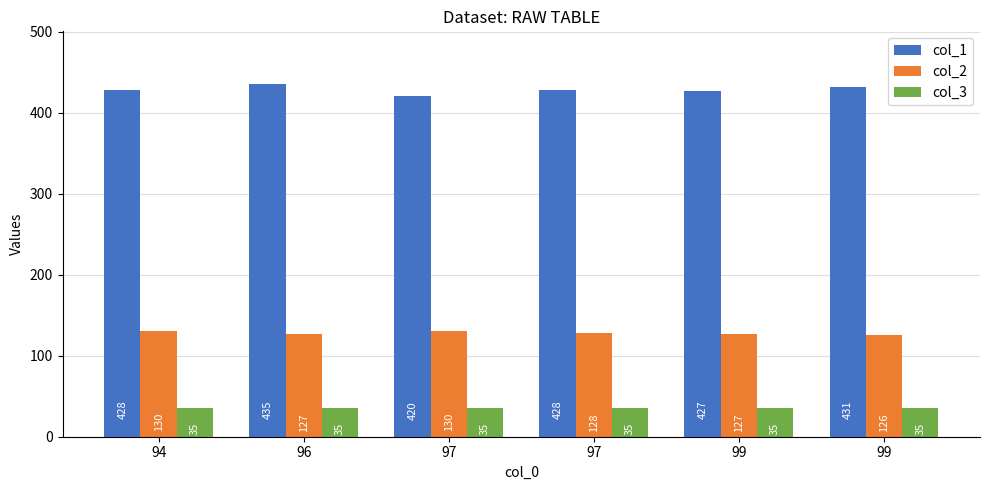

At 99, list the series in order from smallest to largest.

col_3, col_2, col_1